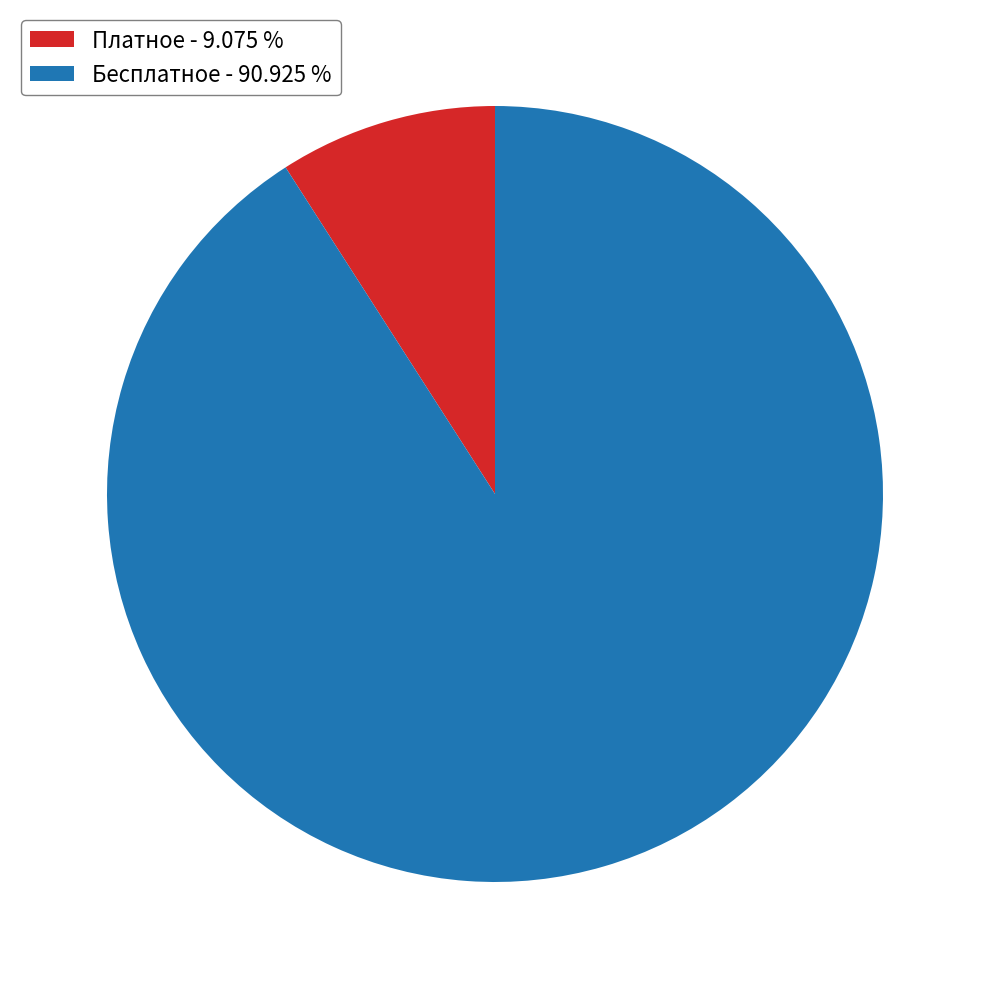

How many segments does this pie chart have?

2